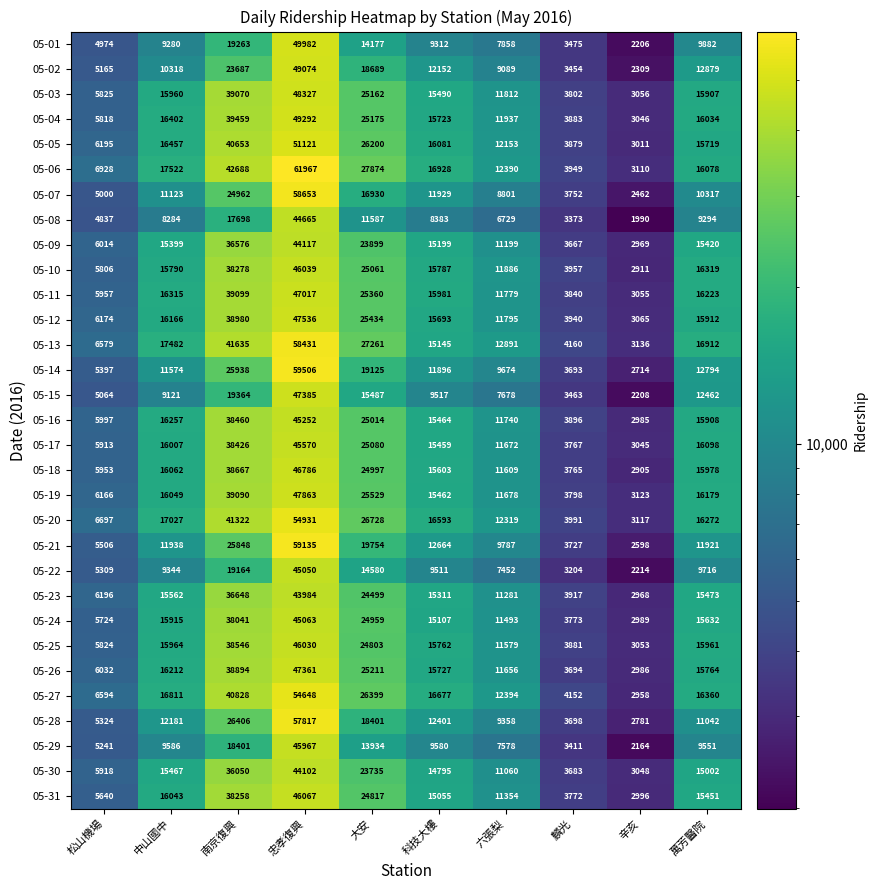

Which series has the largest total across all categories?

05-06